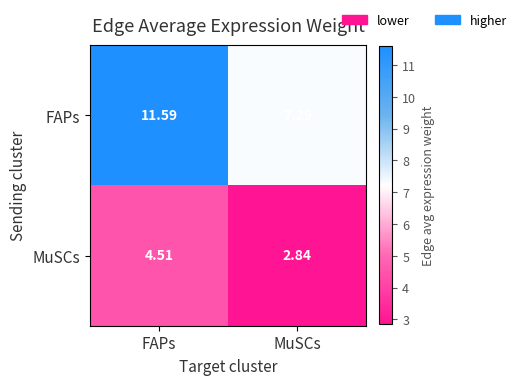

At MuSCs, list the series in order from largest to smallest.

FAPs, MuSCs